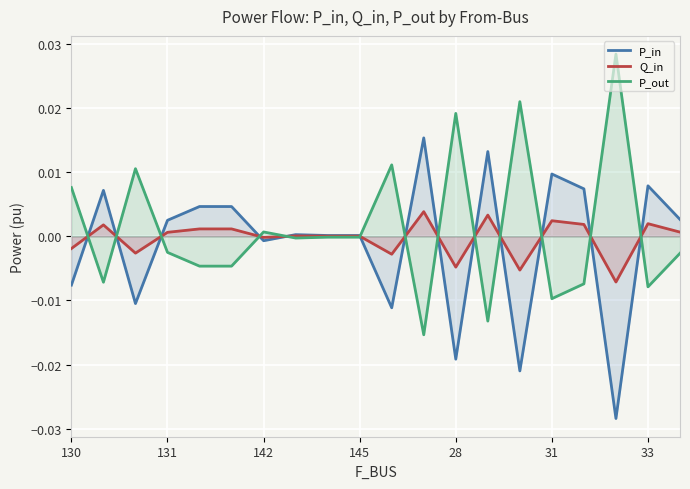

Is the value of P_out at 28 greater than the value of Q_in at 131?

Yes